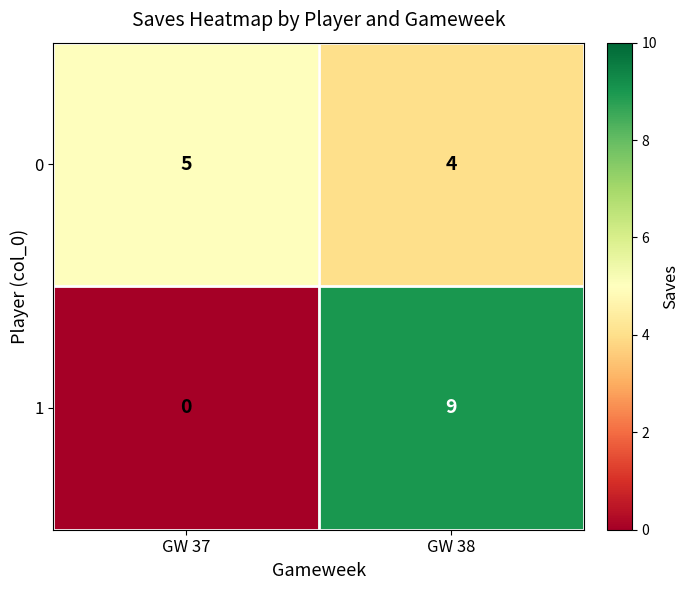

What is the approximate value of 1 at GW 38?

9